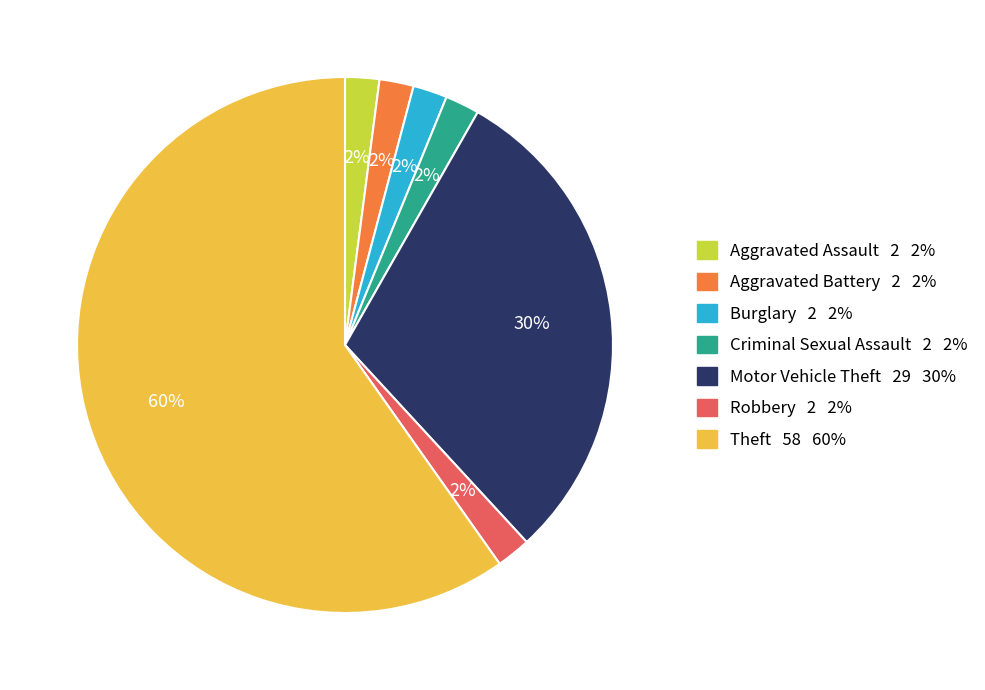

Does any single category account for the majority?

Yes